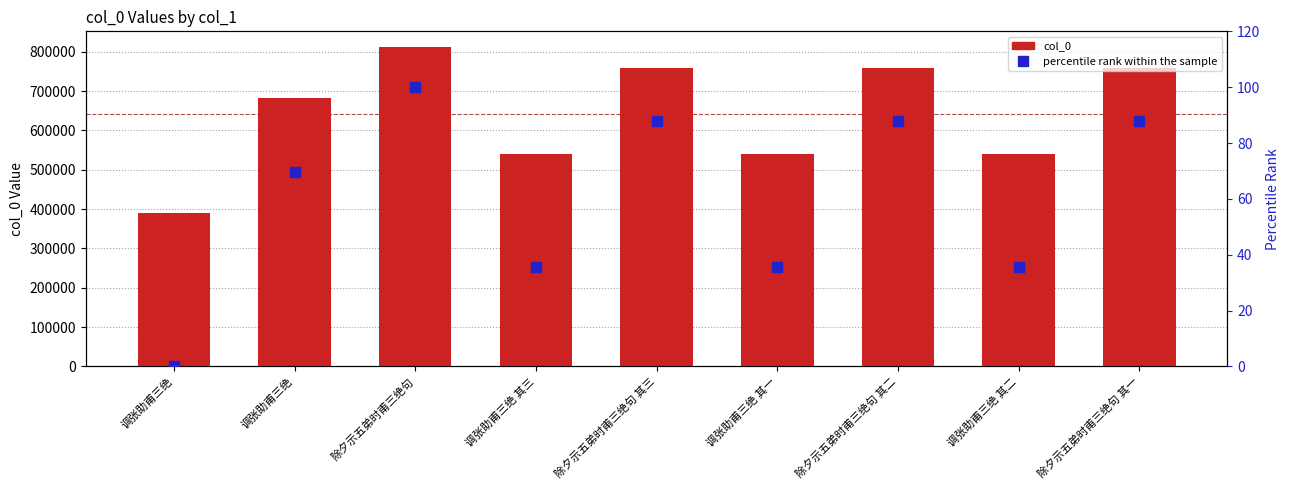

At which category is the sum across all series the highest?

除夕示五弟时甫三绝句